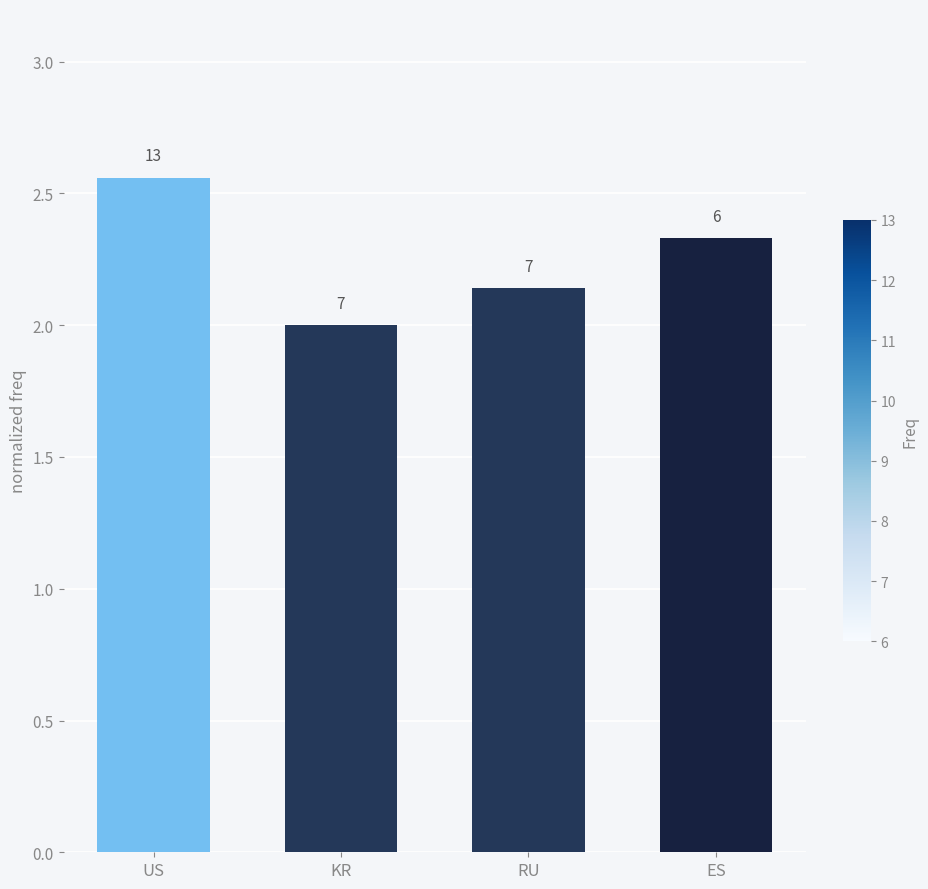

What is the average value?

2.3